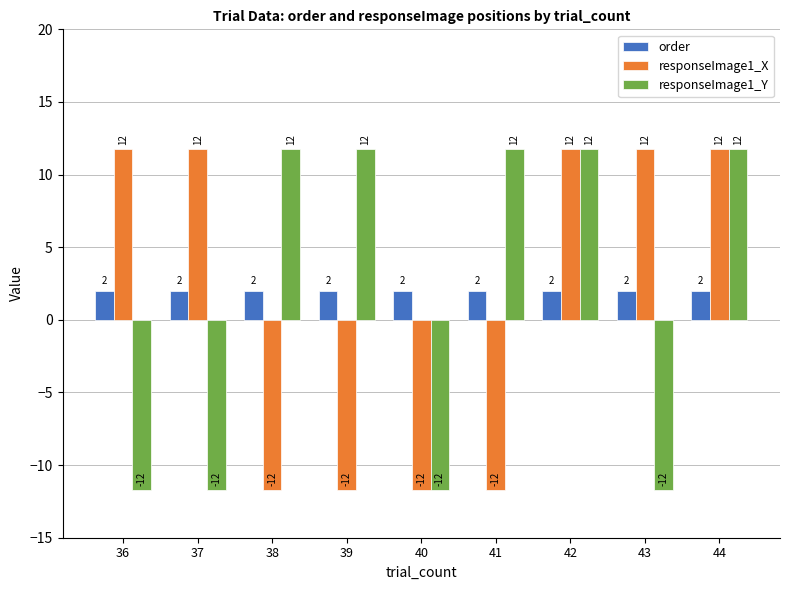

What is the value of the responseImage1_Y bar at the 8th from the left?

-11.7